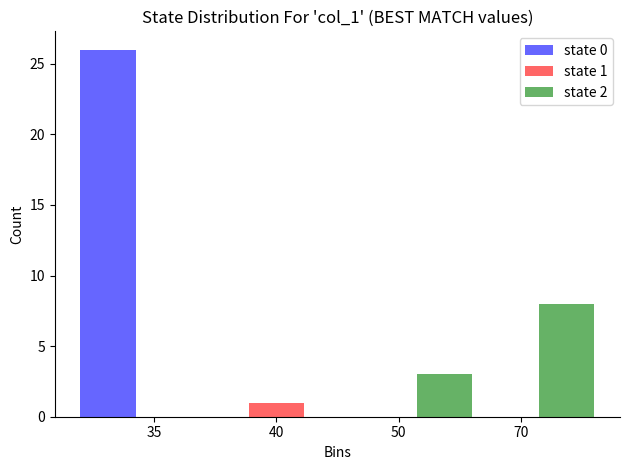

Reading right to left, what are all the values shown in this chart?

state 0: 70=0	50=0	40=0	35=26
state 1: 70=0	50=0	40=1	35=0
state 2: 70=8	50=3	40=0	35=0